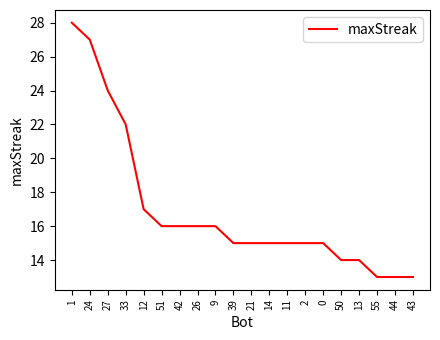

What position from the left is 9?

9